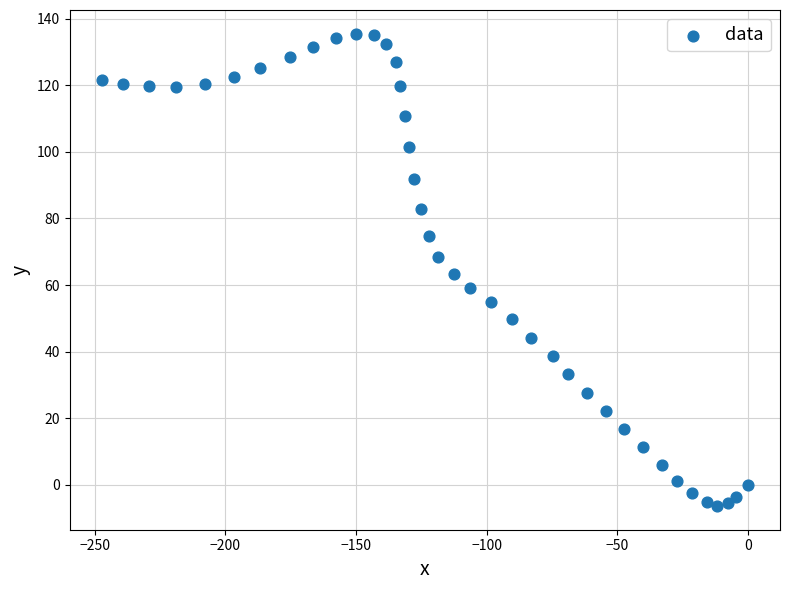

What is the range of X values (max minus min)?

247.3